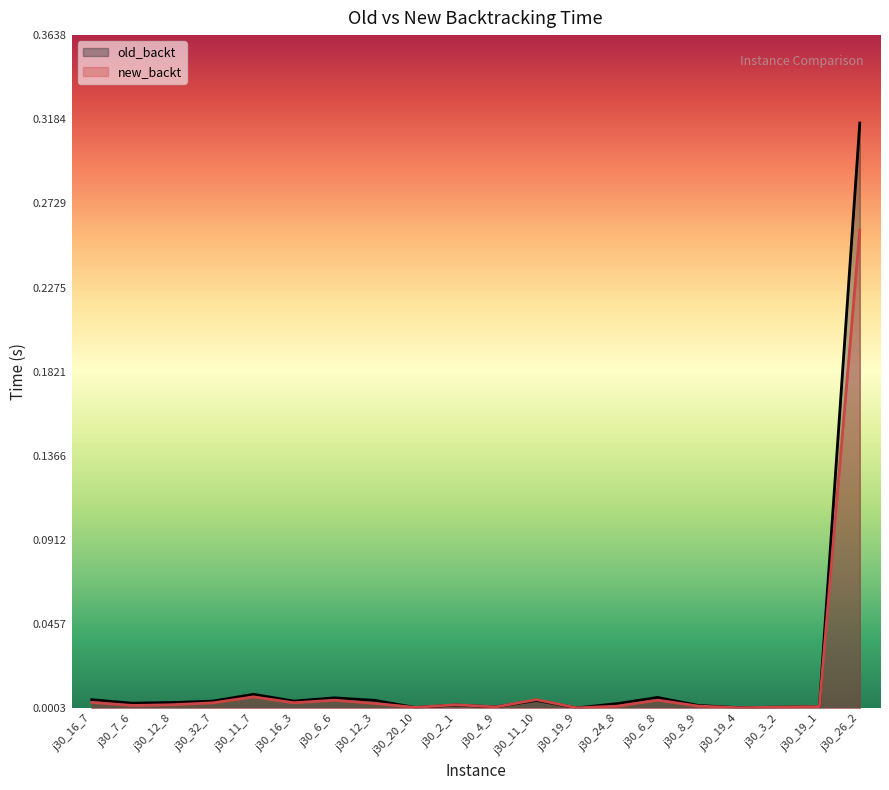

What is the difference between the maximum and minimum values in the old_backt series?

0.3